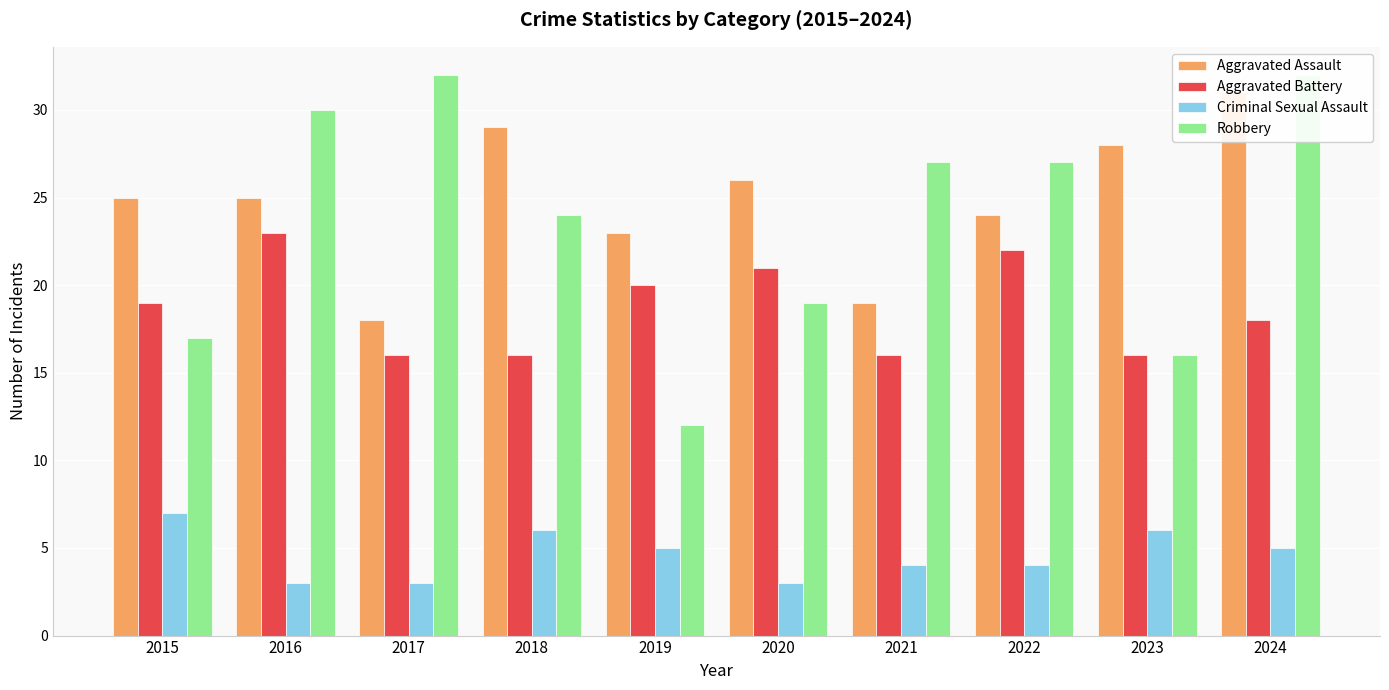

Which series changed the most between 2017 and 2018?

Aggravated Assault